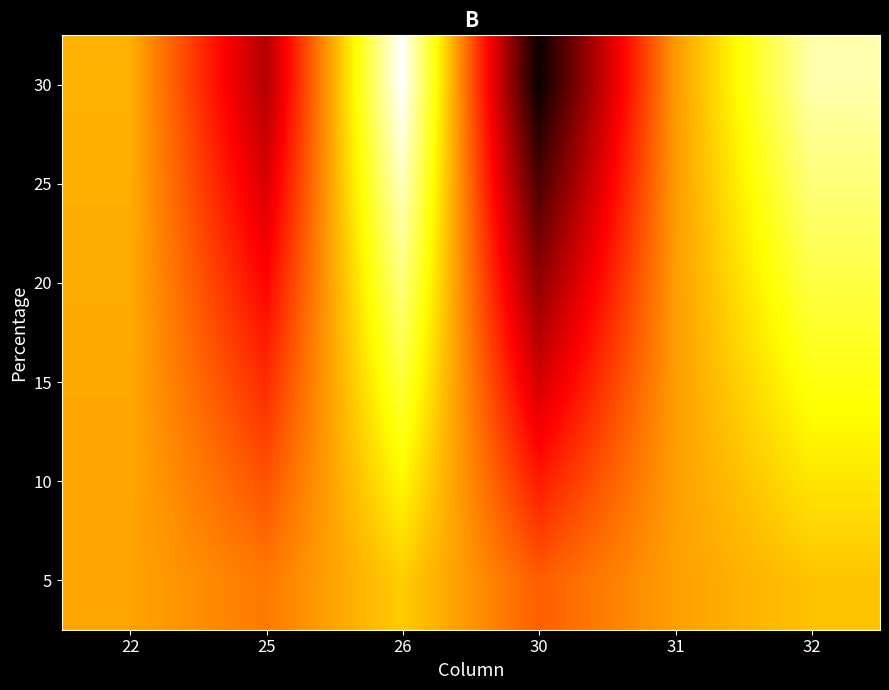

At which category is the sum across all series the highest?

26